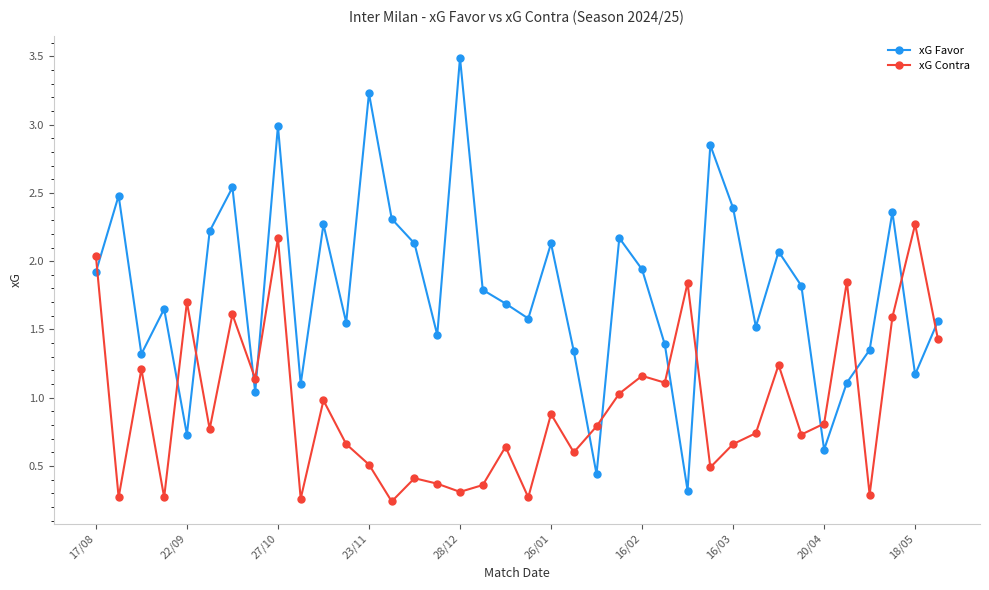

Does the chart have visible grid lines?

No